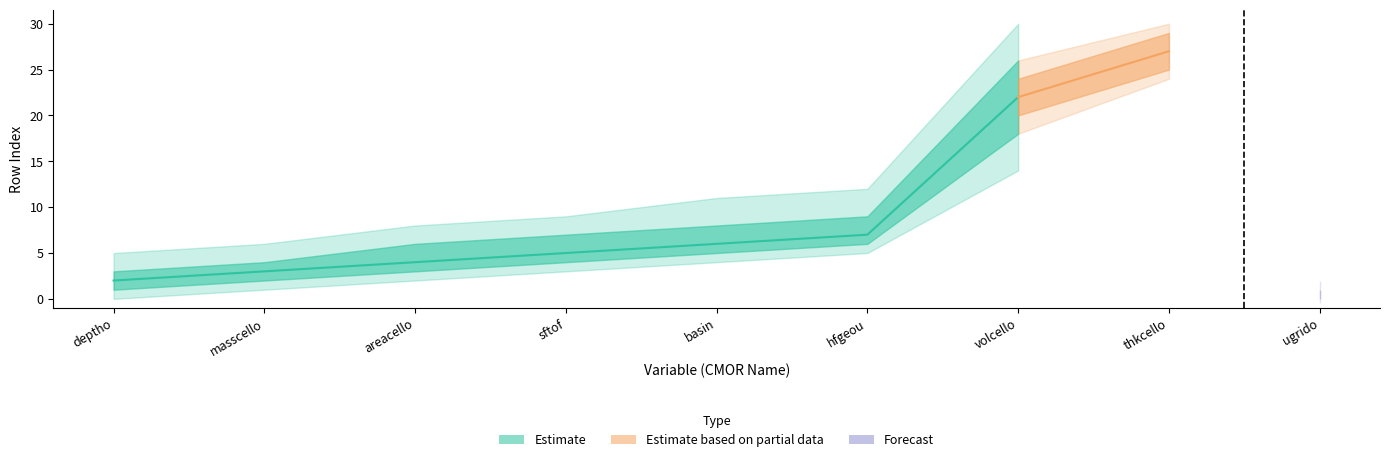

Is this an area chart (filled region under the line)?

No